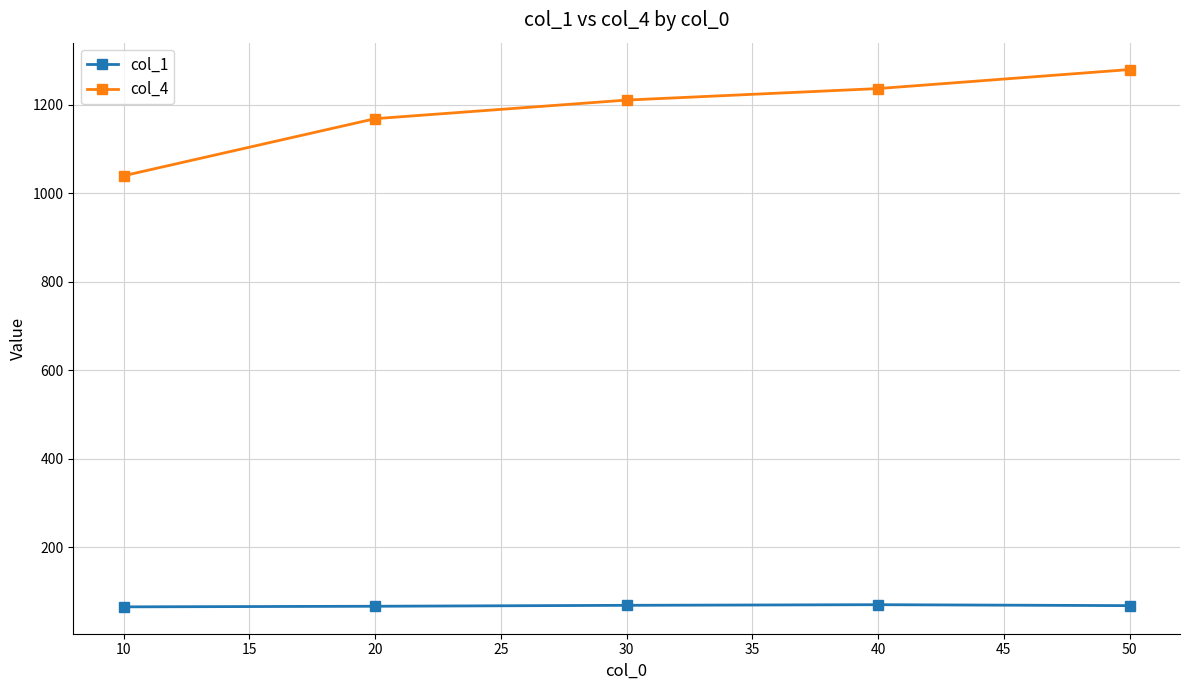

The value of col_4 at 20 is 436.5. True or false?

False